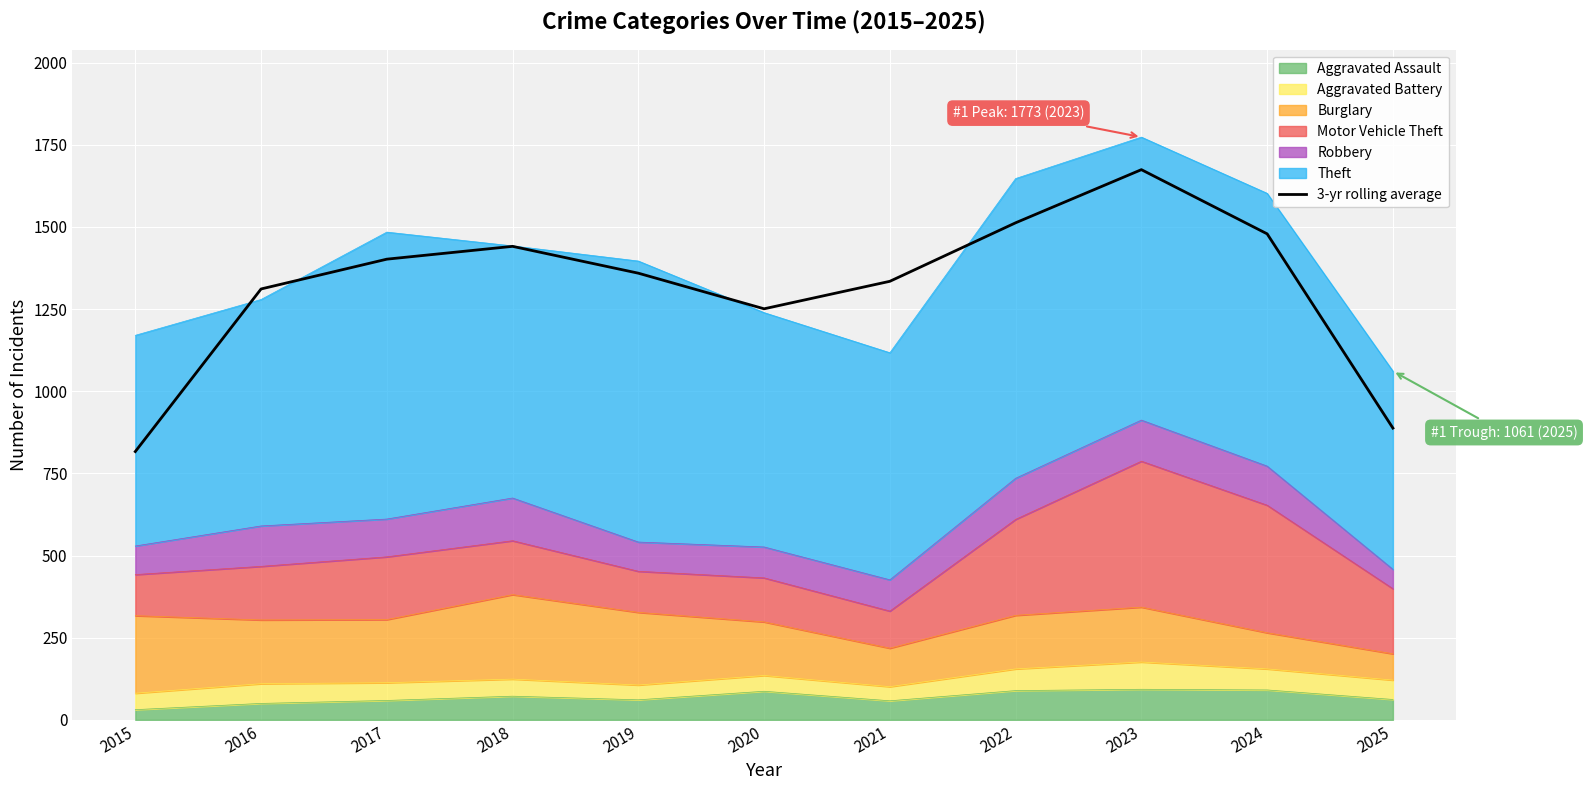

How many categories are shown in the chart?

11